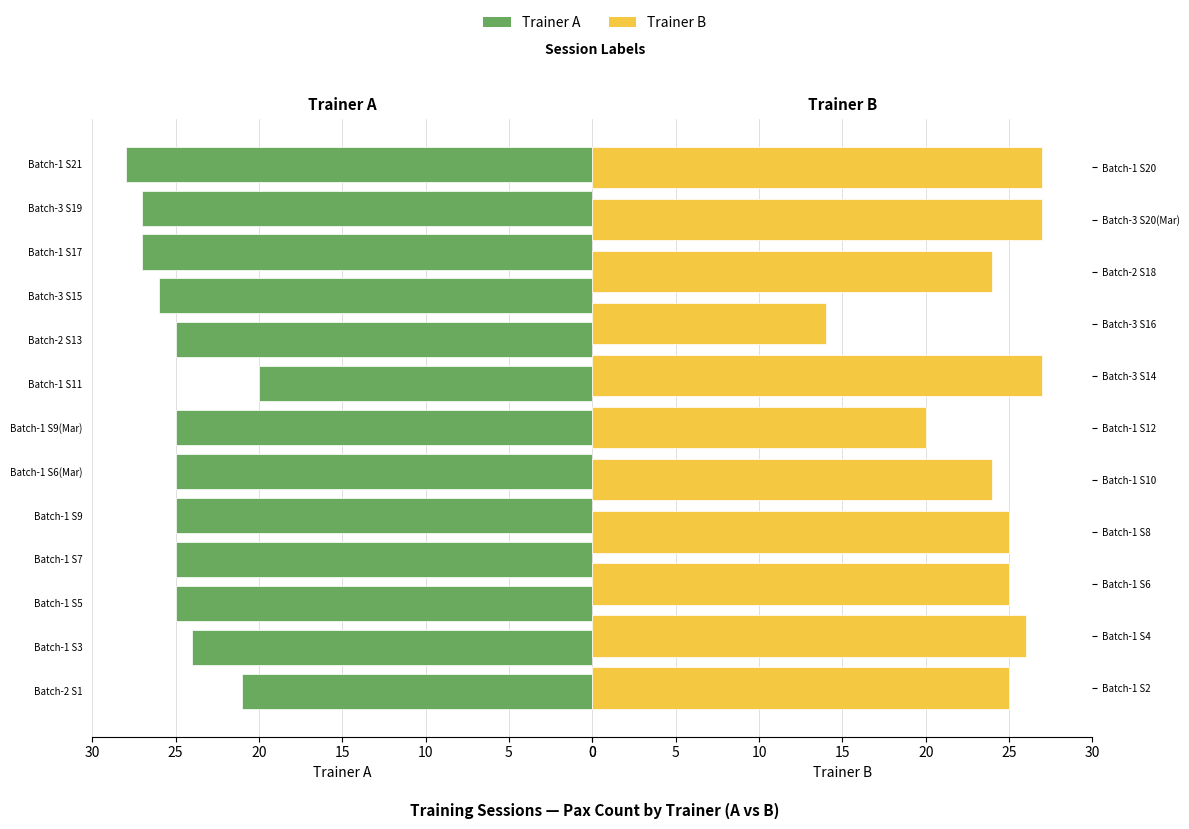

Read the value at Batch-2 S18, to the nearest 5.

25